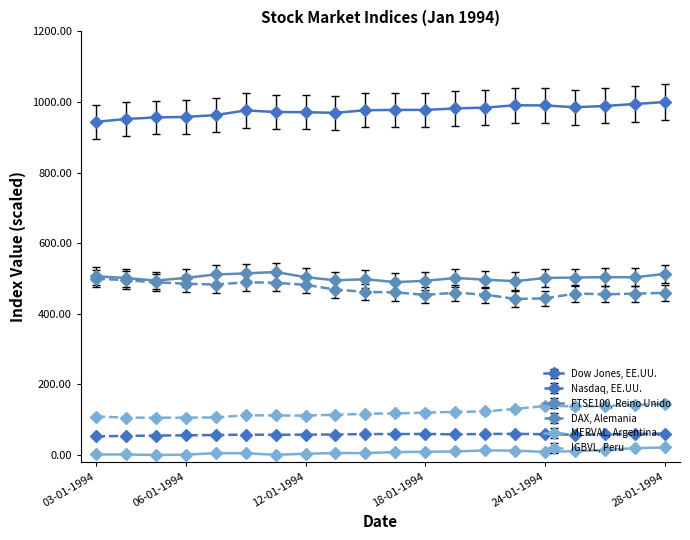

True or false: Dow Jones, EE.UU. and Nasdaq, EE.UU. cross at least once.

False